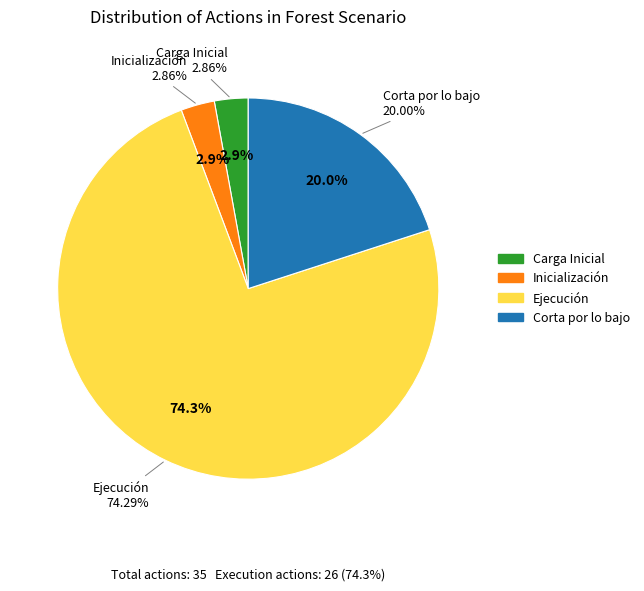

Count the number of slices in the pie.

4